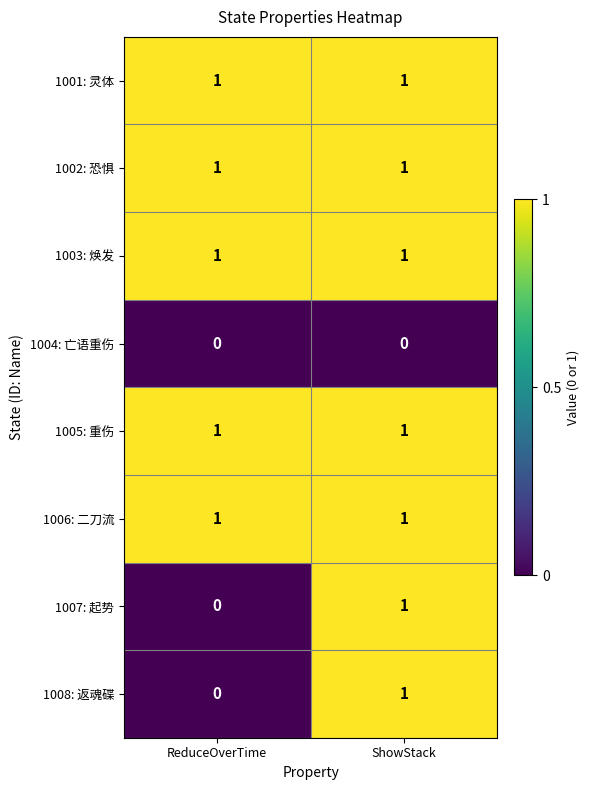

The 1007: 起势 series shows 1 at ReduceOverTime. True or false?

False